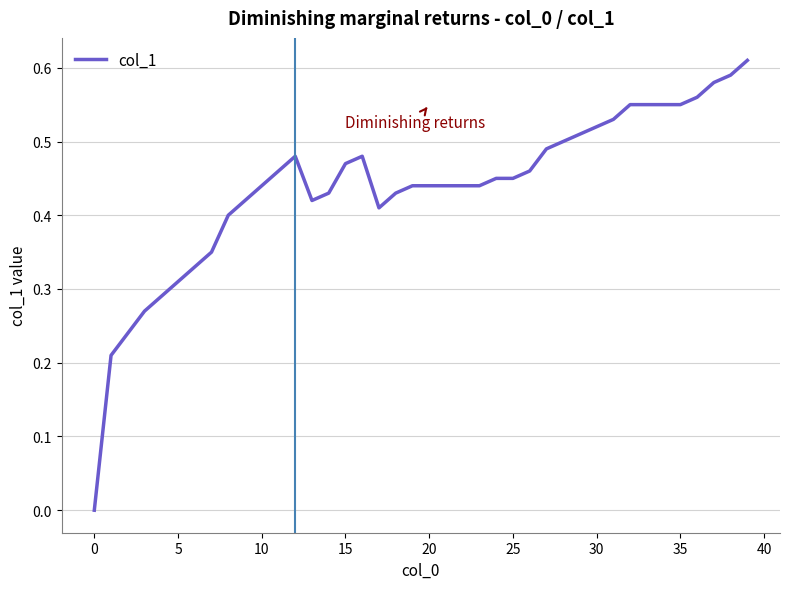

How many lines are shown in the chart?

1